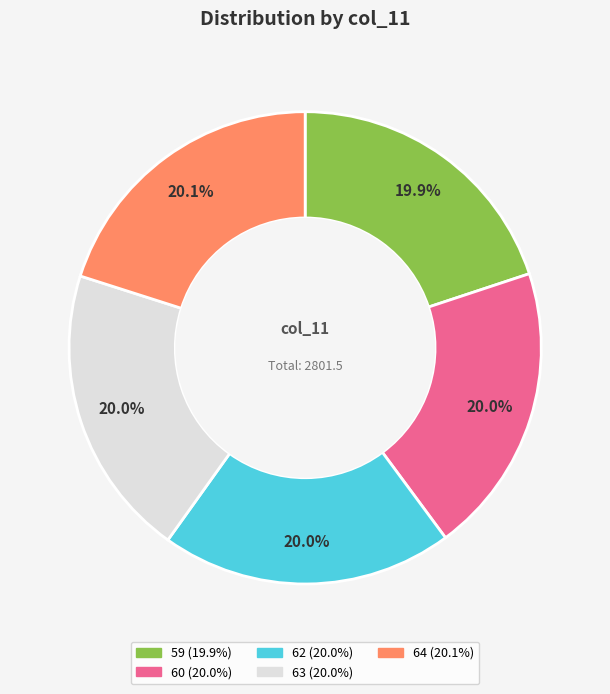

Does any single category account for the majority?

No